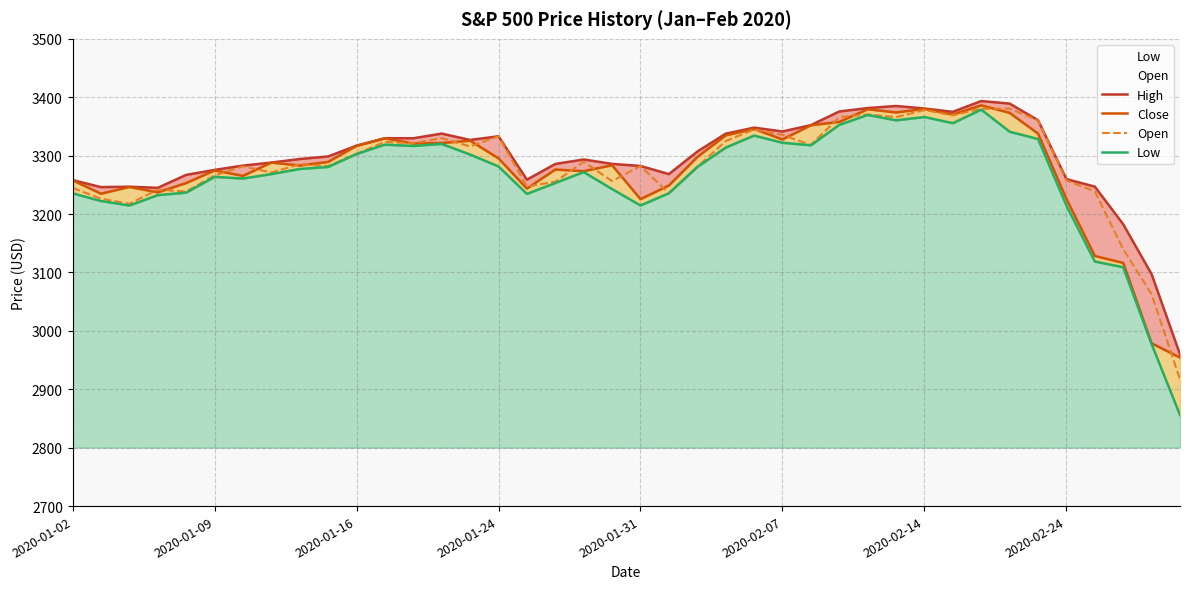

How many lines are shown in the chart?

4